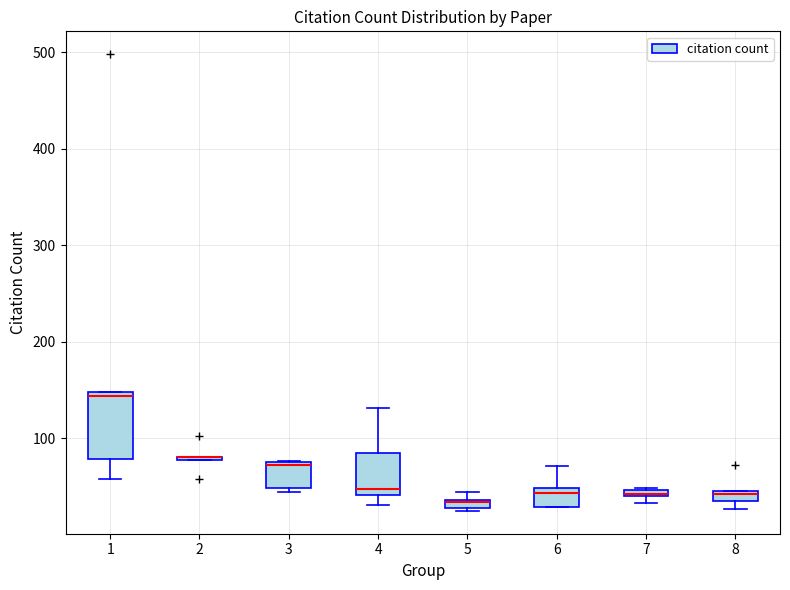

Which box is the tallest, from its lower edge to its upper edge?

1